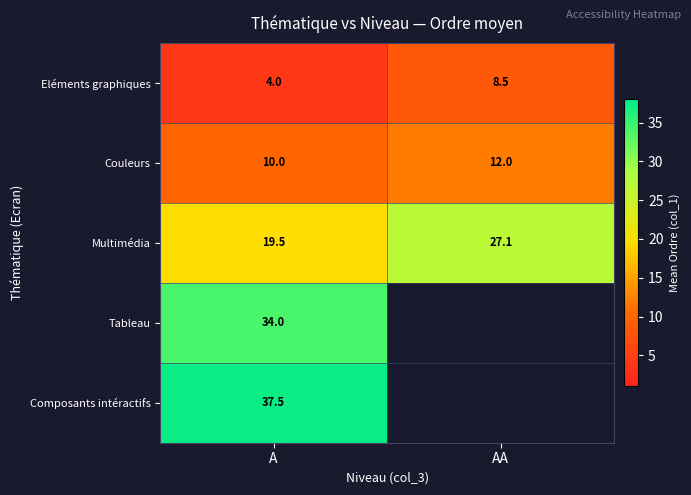

Which category has the highest value in the Eléments graphiques series?

AA